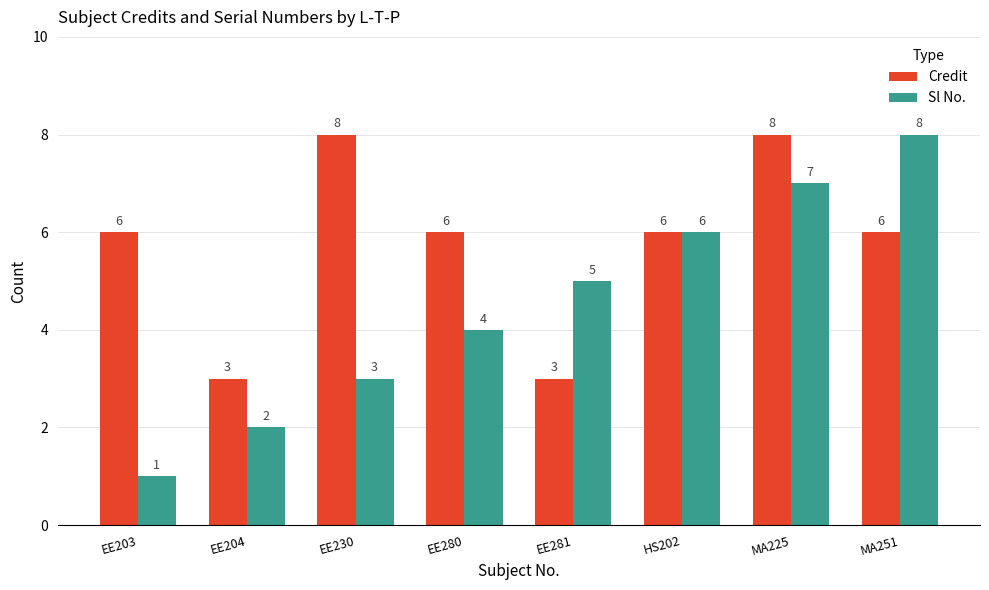

How many Sl No. values are between 3 and 7?

5